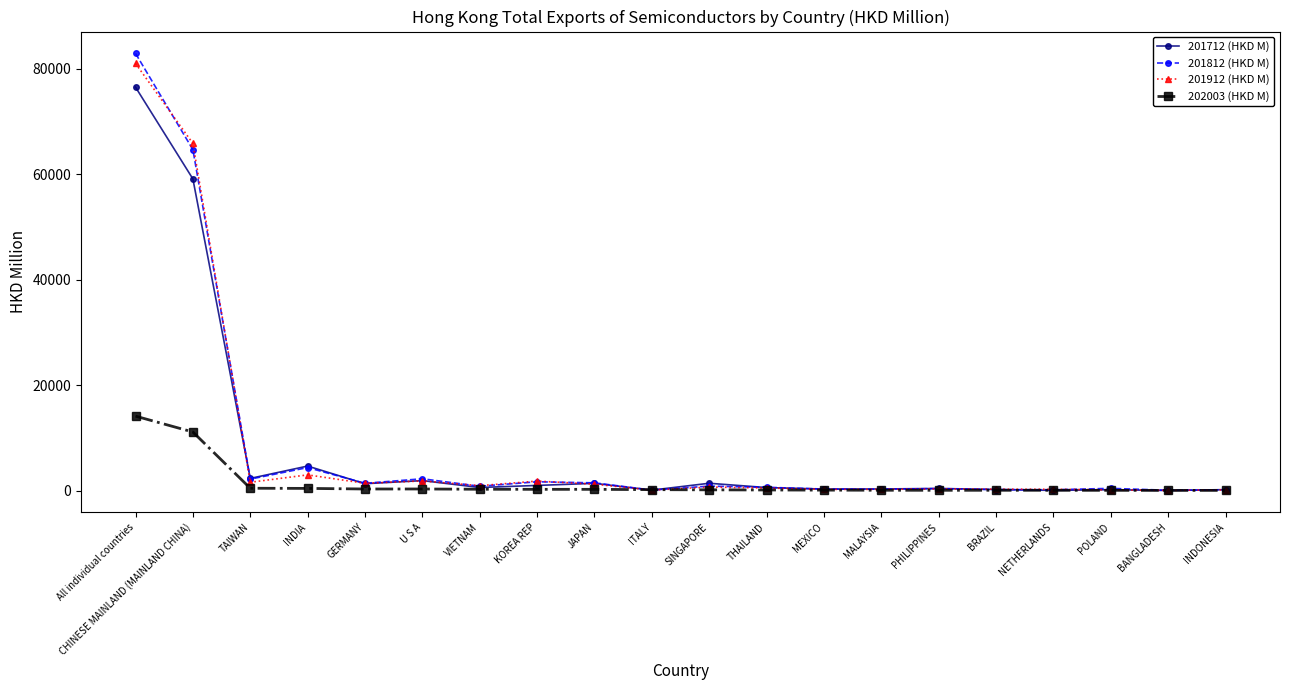

Does the chart have visible grid lines?

No